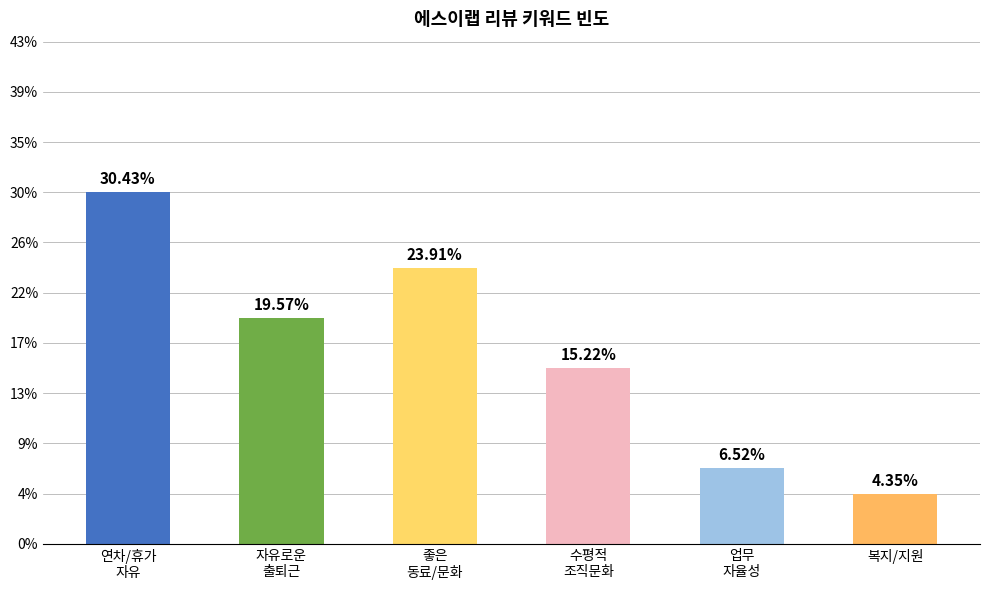

What is the change in value from 좋은
동료/문화 to 복지/지원?

-9